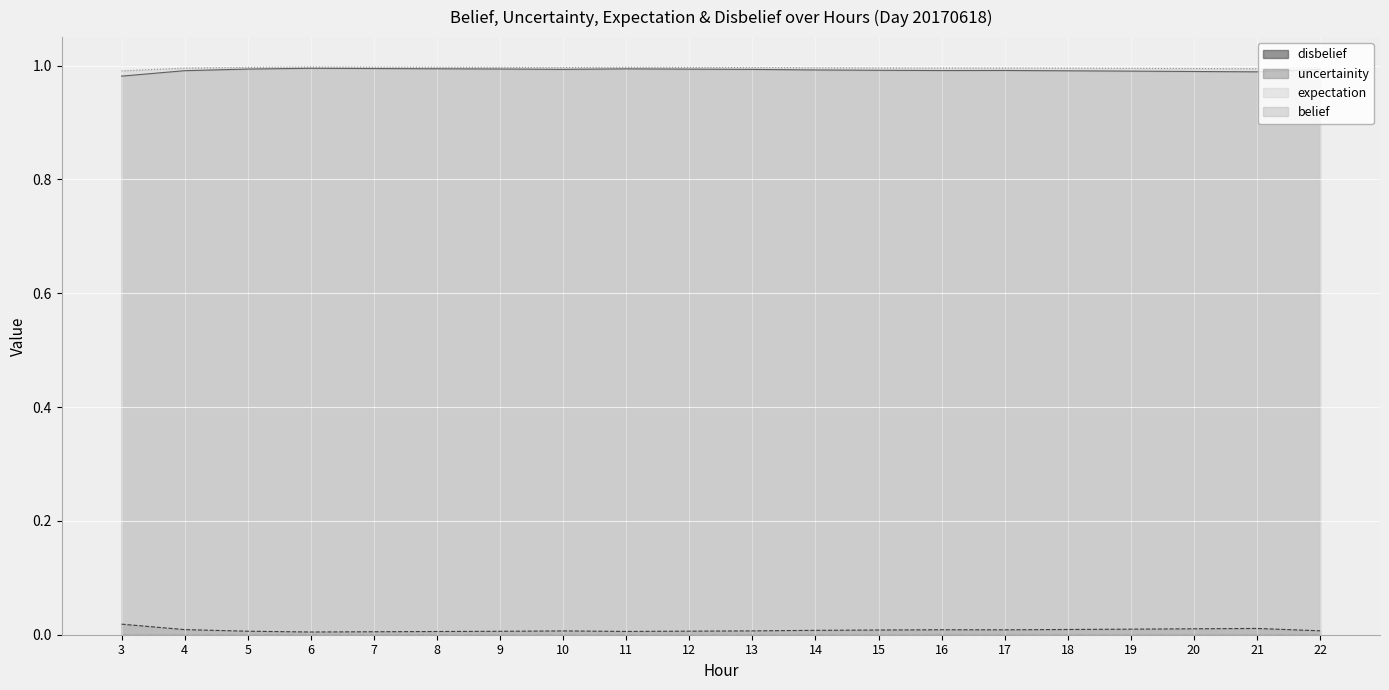

How many lines are shown in the chart?

4